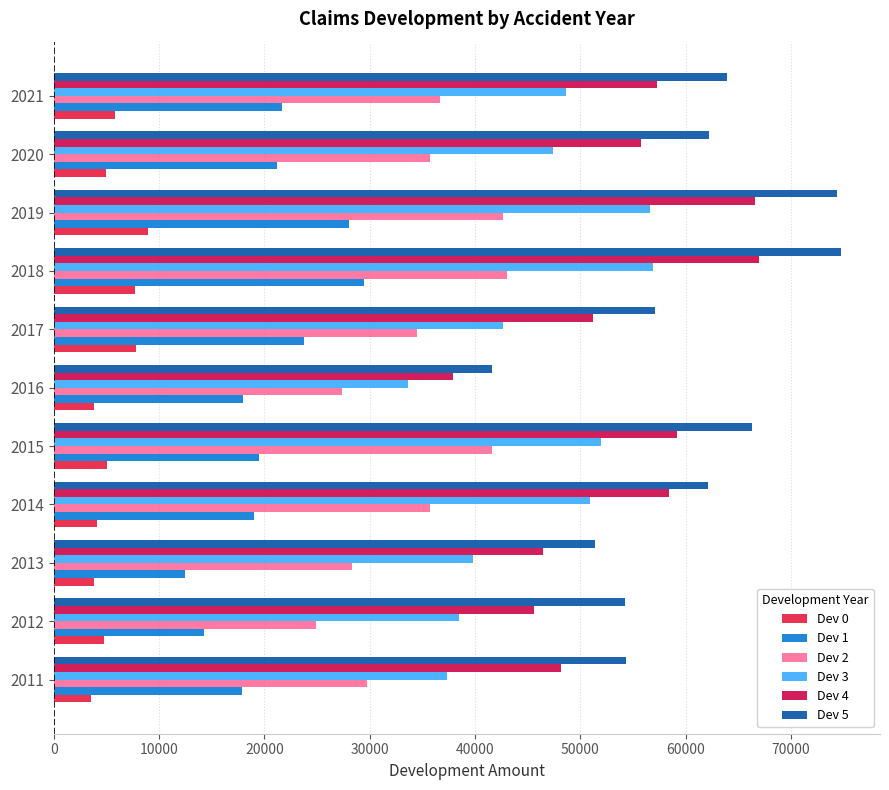

What is the difference between the second highest and second lowest values in the Dev 4 series?

21011.4